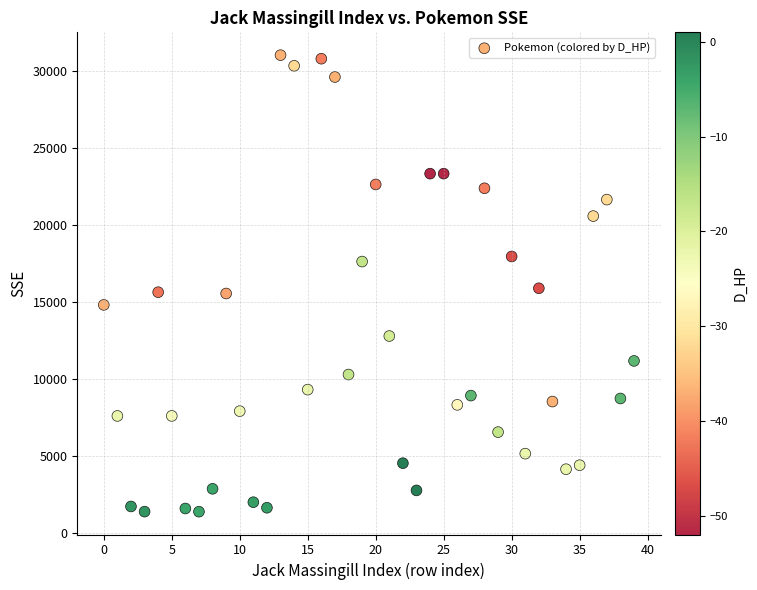

What is the range of Y values (max minus min)?

29659